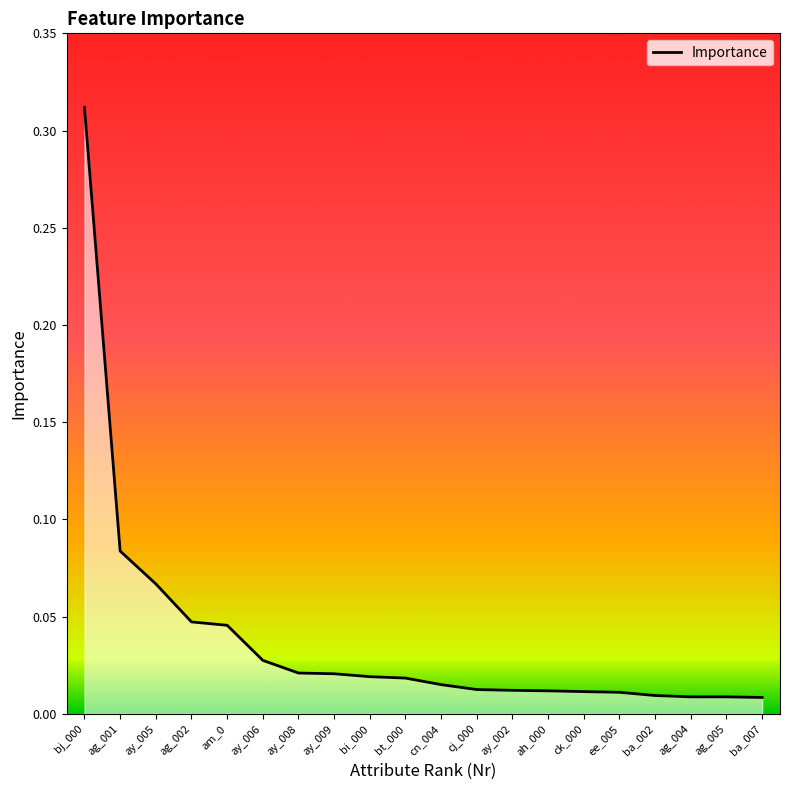

Which has a higher value, bj_000 or ag_002?

bj_000